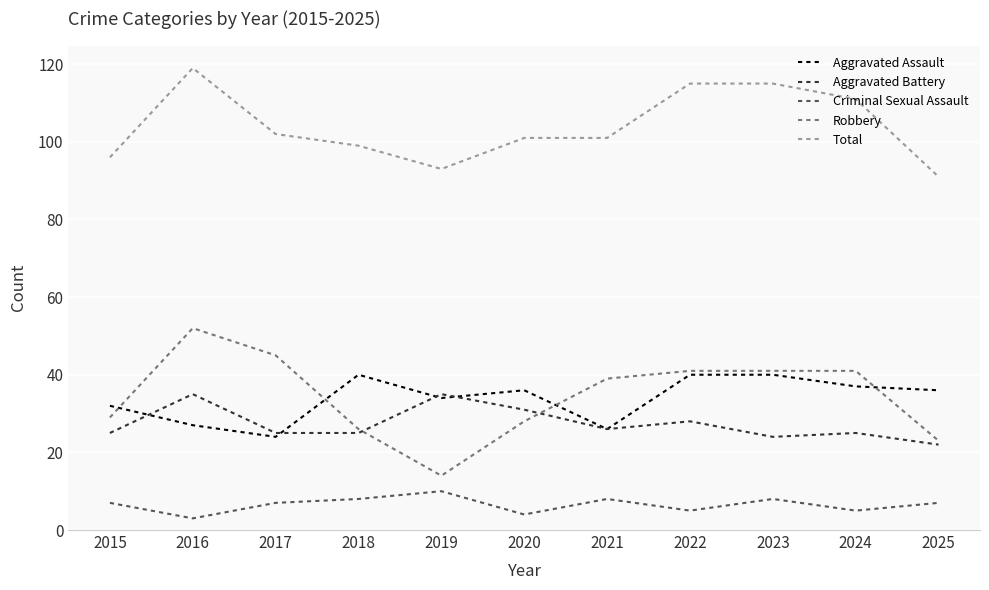

What are all the series names shown in the legend?

Aggravated Assault, Aggravated Battery, Criminal Sexual Assault, Robbery, Total